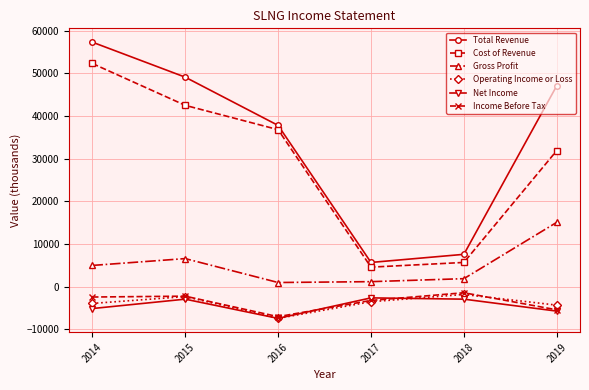

Which series has the widest spread of values?

Total Revenue